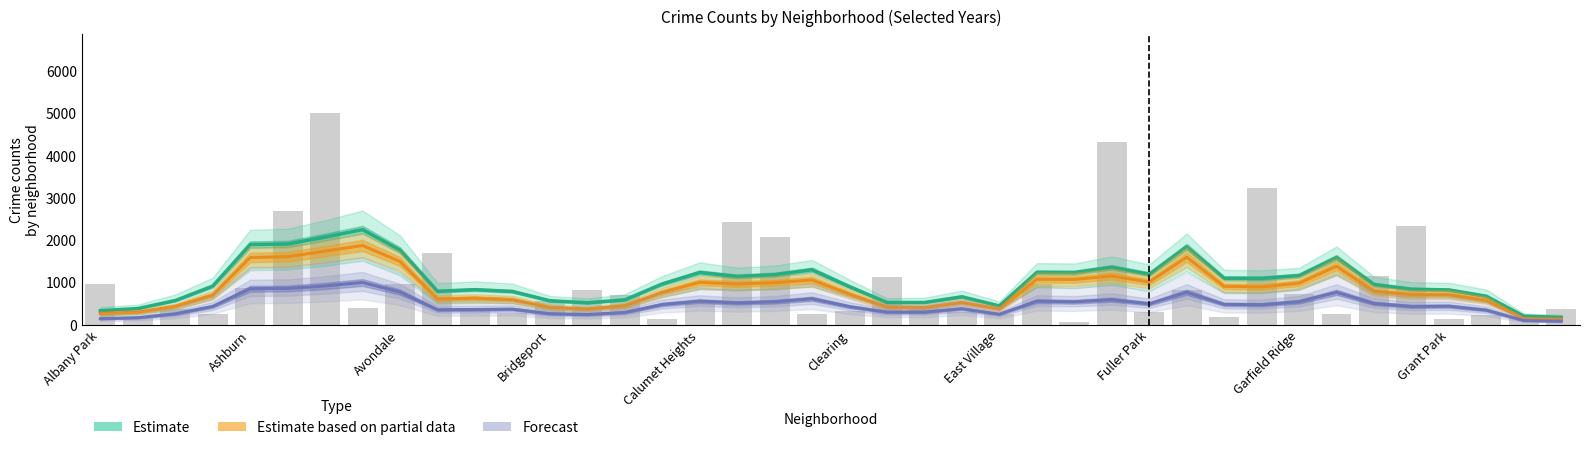

List the series in order of their overall mean, highest first.

Estimate, Estimate based on partial data, Forecast